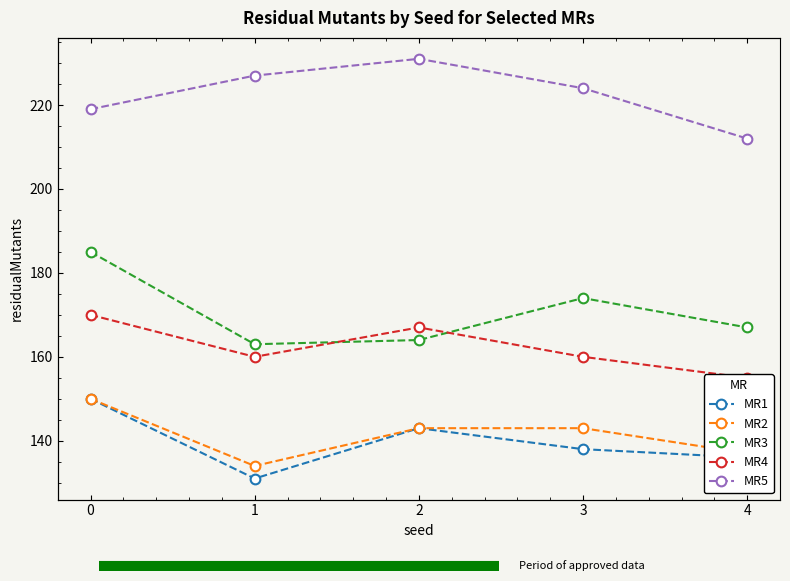

How many interior local peaks does the MR5 series have?

1